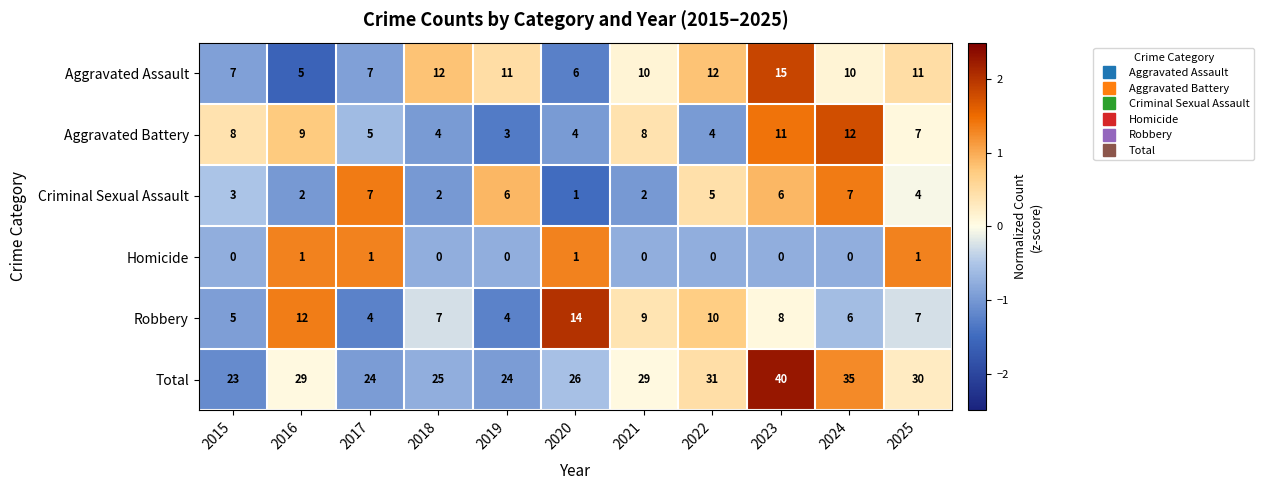

How many distinct data groups are displayed?

6